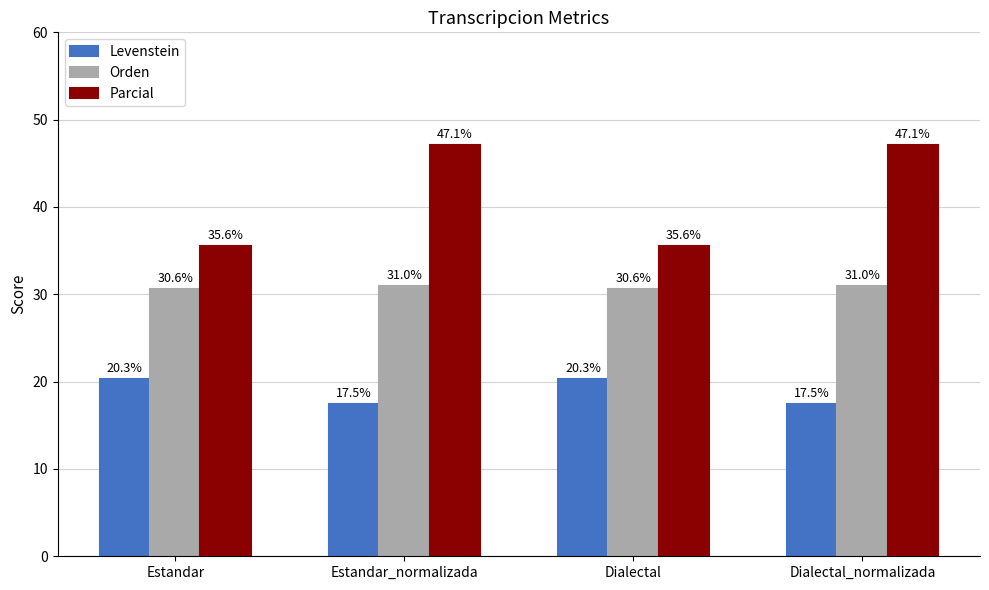

Reading left to right, what are all the values shown in this chart?

Levenstein: 20.3	17.5	20.3	17.5
Orden: 30.6	31.0	30.6	31.0
Parcial: 35.6	47.1	35.6	47.1